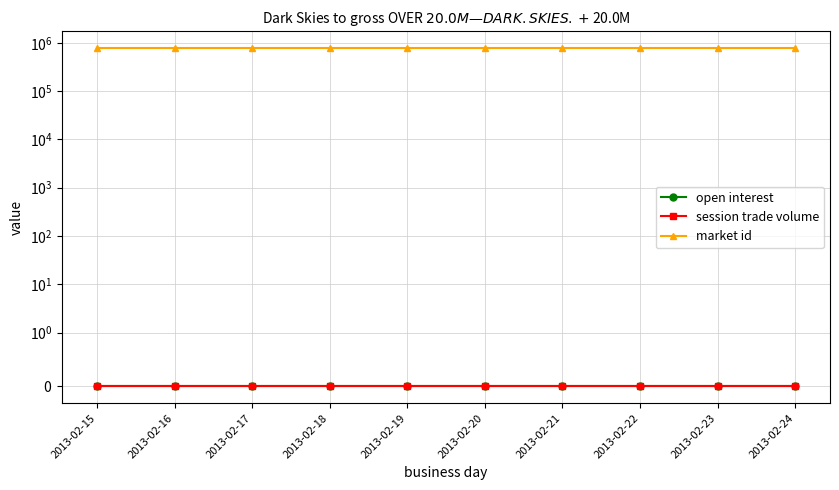

Reading right to left, what are all the values shown in this chart?

open interest: 2013-02-24=0	2013-02-23=0	2013-02-22=0	2013-02-21=0	2013-02-20=0	2013-02-19=0	2013-02-18=0	2013-02-17=0	2013-02-16=0	2013-02-15=0
session trade volume: 2013-02-24=0	2013-02-23=0	2013-02-22=0	2013-02-21=0	2013-02-20=0	2013-02-19=0	2013-02-18=0	2013-02-17=0	2013-02-16=0	2013-02-15=0
market id: 2013-02-24=771057	2013-02-23=771057	2013-02-22=771057	2013-02-21=771057	2013-02-20=771057	2013-02-19=771057	2013-02-18=771057	2013-02-17=771057	2013-02-16=771057	2013-02-15=771057